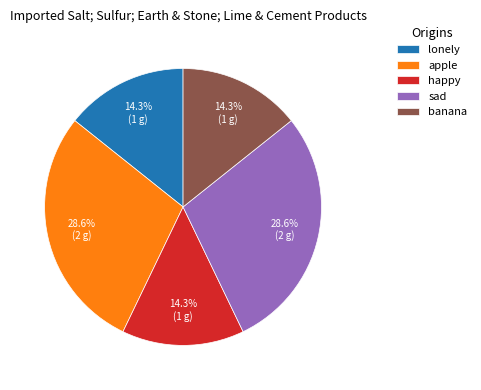

What is the ratio of the value at lonely to the value at apple?

0.5